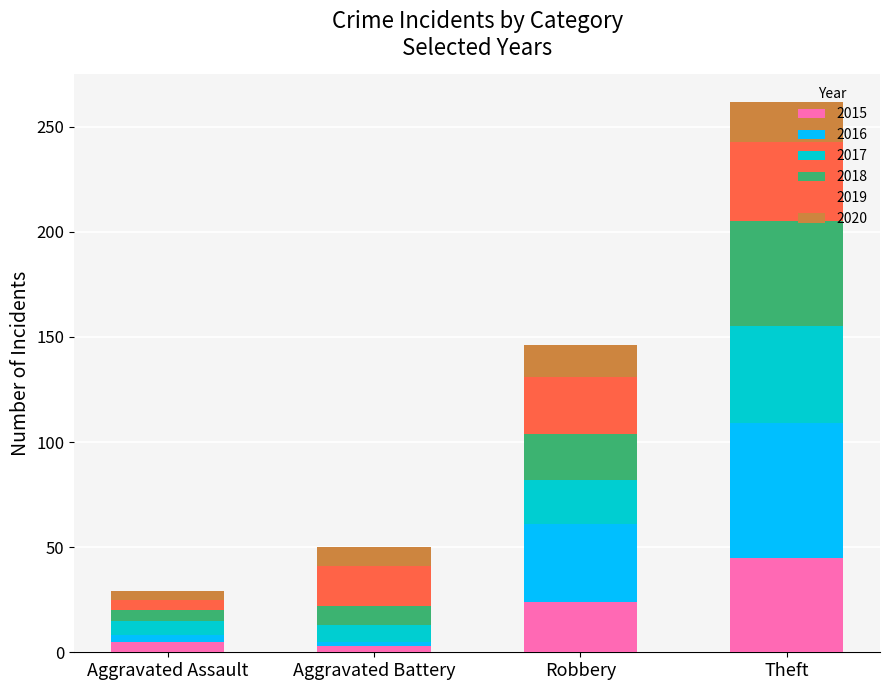

What is the total value across all series at Robbery?

146